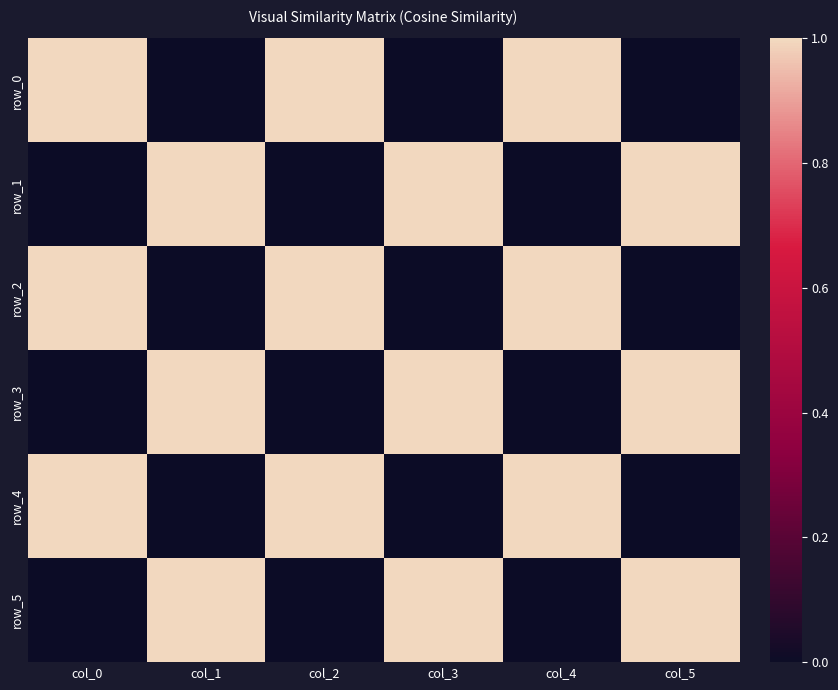

Which series has the widest spread of values?

row_0